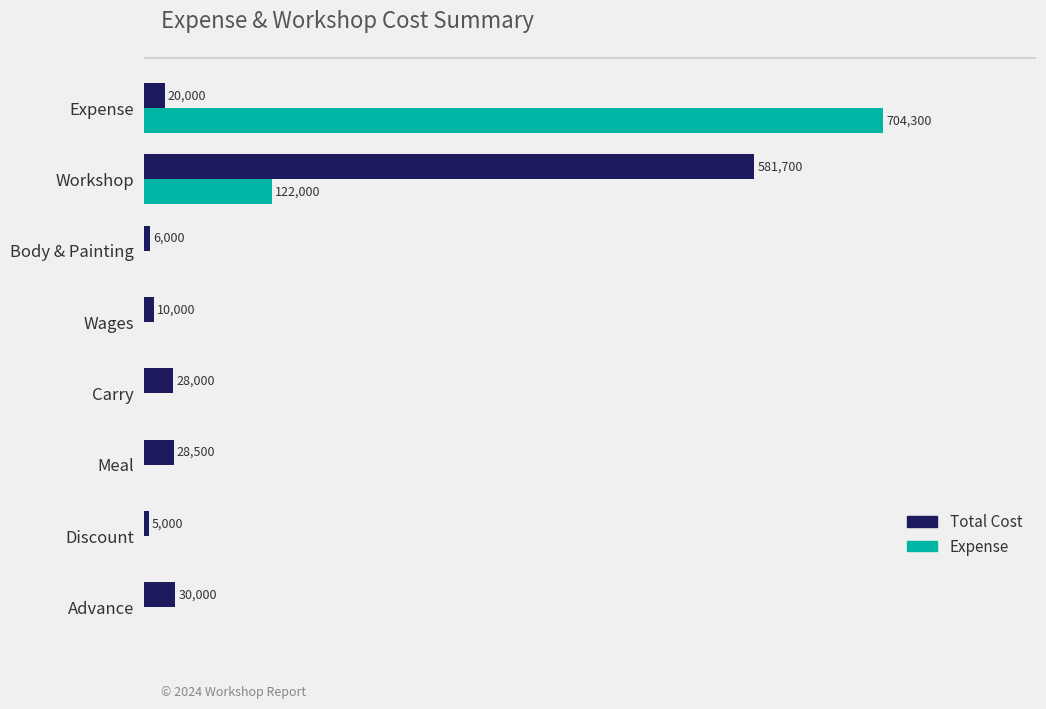

Which category has the highest value in the Expense series?

Expense